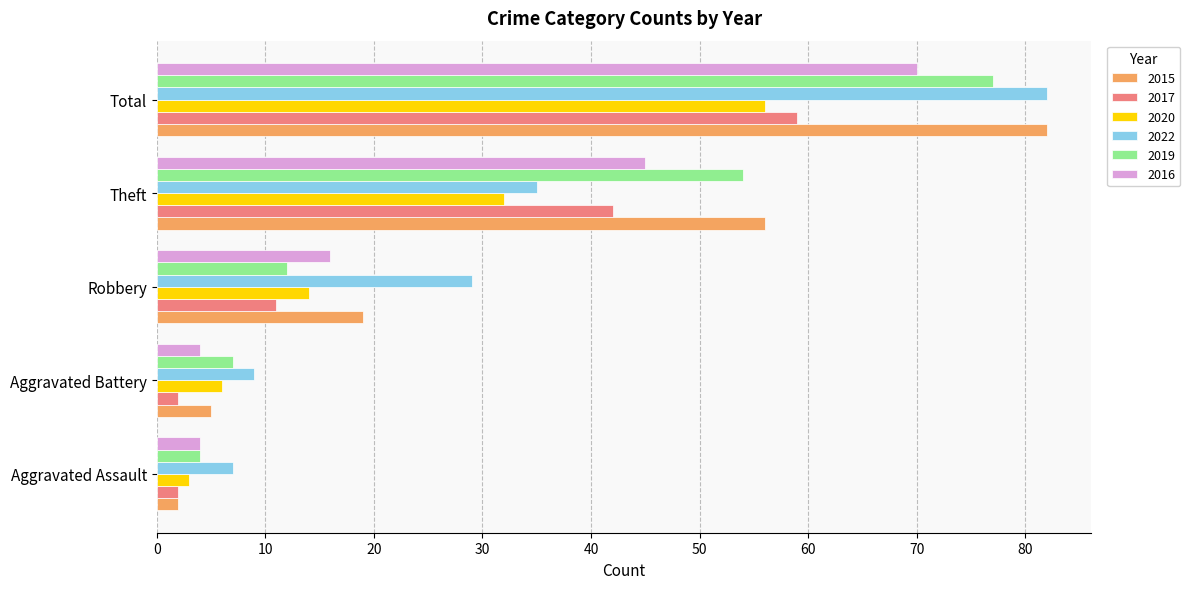

What is the sum of the 2019 values at Aggravated Assault and Robbery?

16